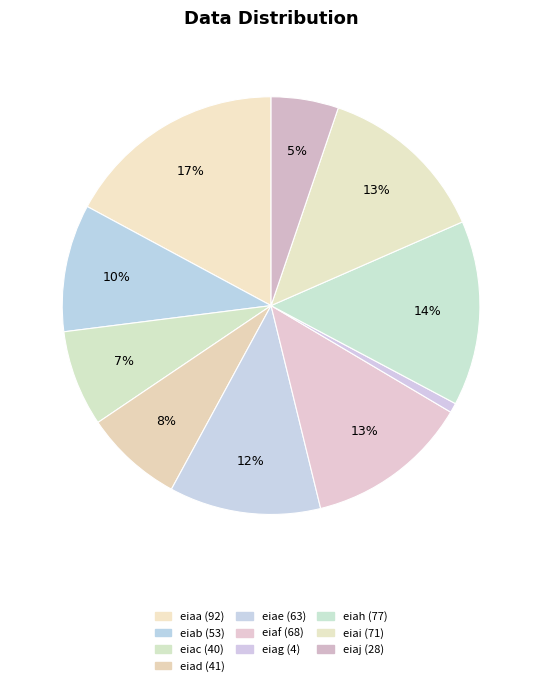

Do eiab and eiae together represent more than half of the pie?

No